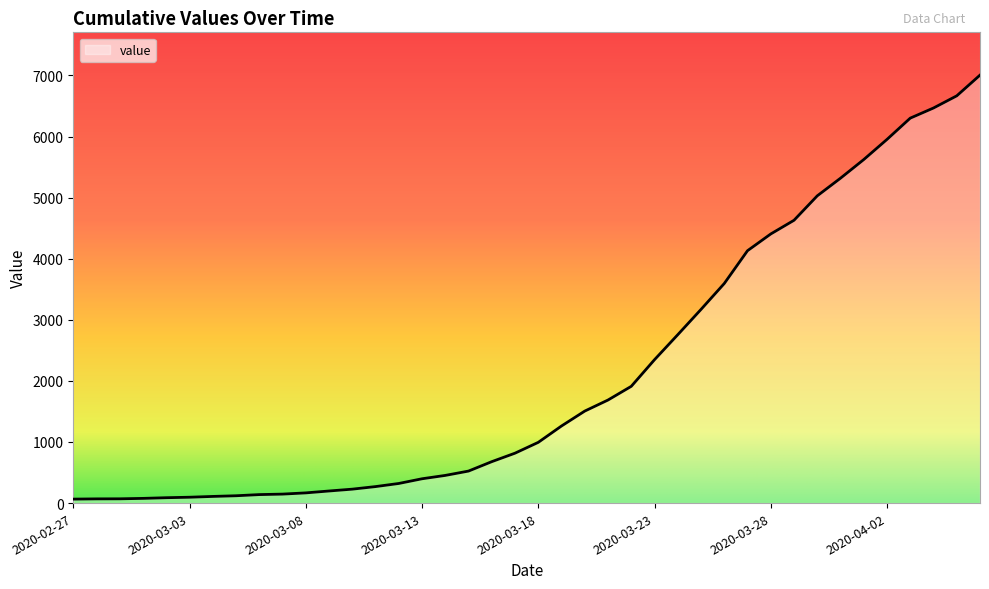

What is the maximum value shown in the chart?

7005